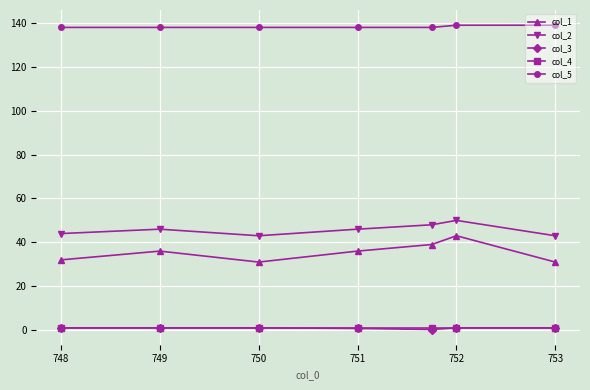

Count the number of data series in this chart.

5